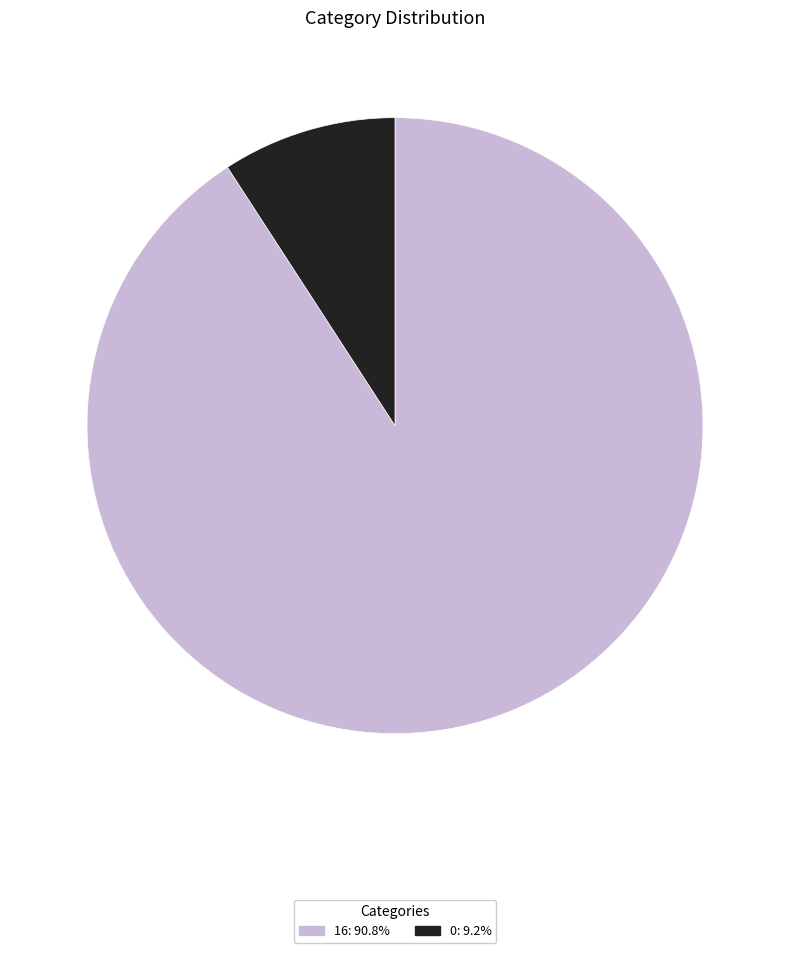

Is there any slice that represents more than half of the pie?

Yes